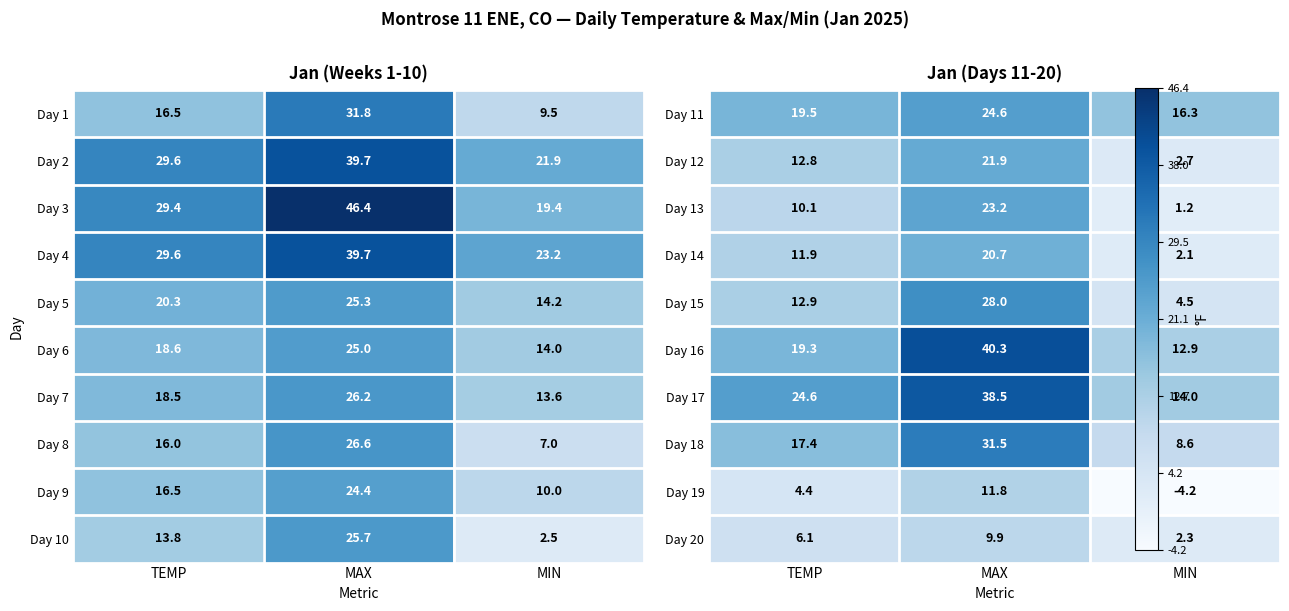

What is the difference between the Day 5 values at MAX and TEMP?

5.0